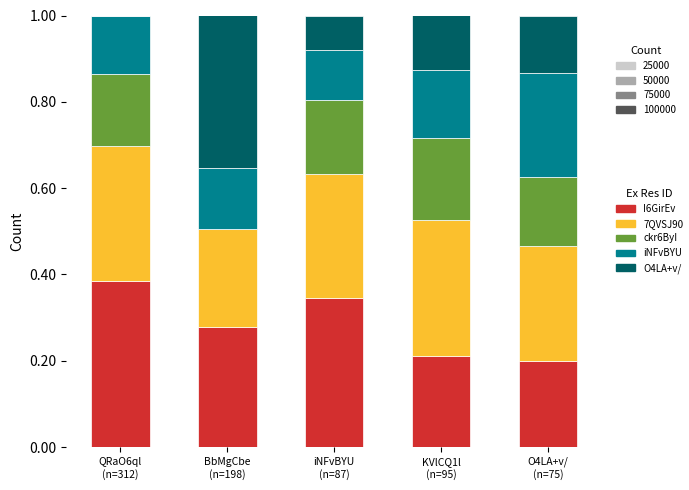

Count the number of categories in the chart.

5